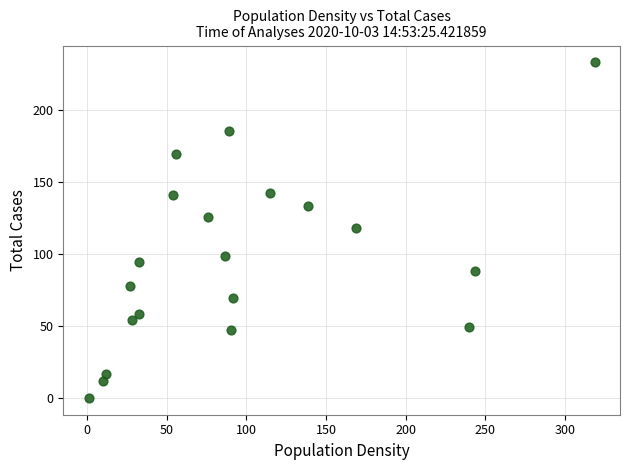

What is the range of Y values (max minus min)?

233.0